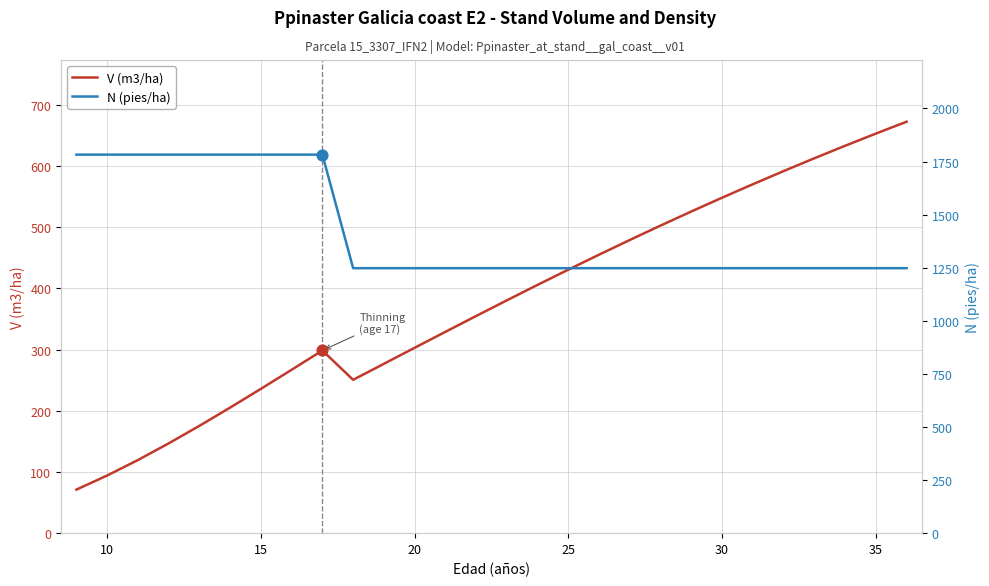

Is the value of N (pies/ha) at 18 greater than the value of V (m3/ha) at 27?

Yes